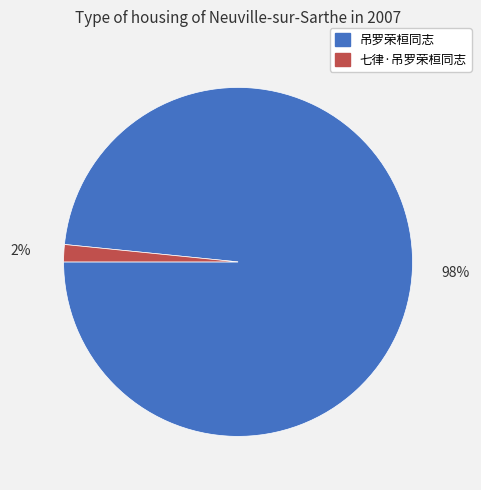

True or false: 吊罗荣桓同志 accounts for 98% of the total.

True